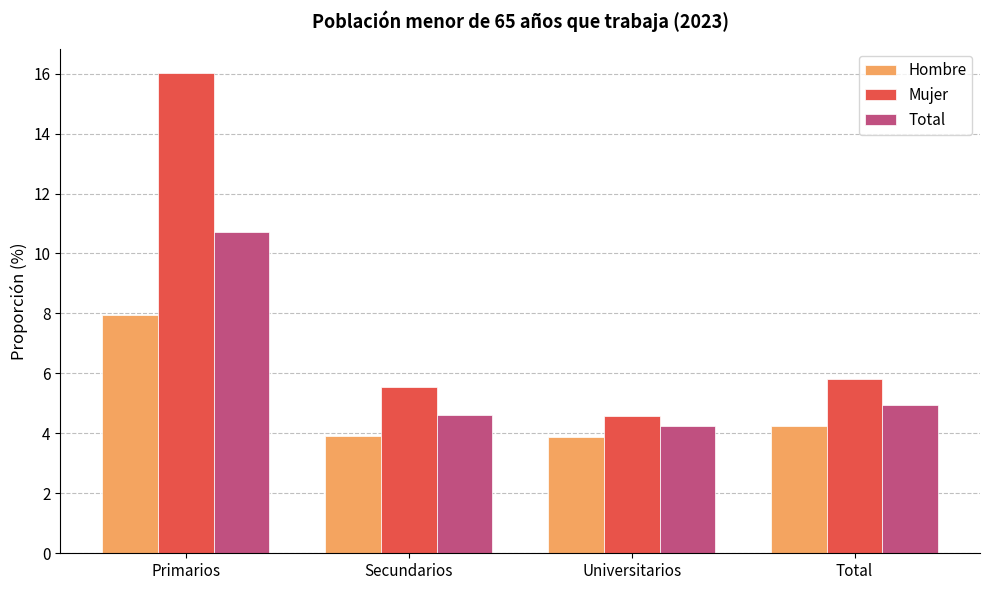

What position from the left is Total?

4